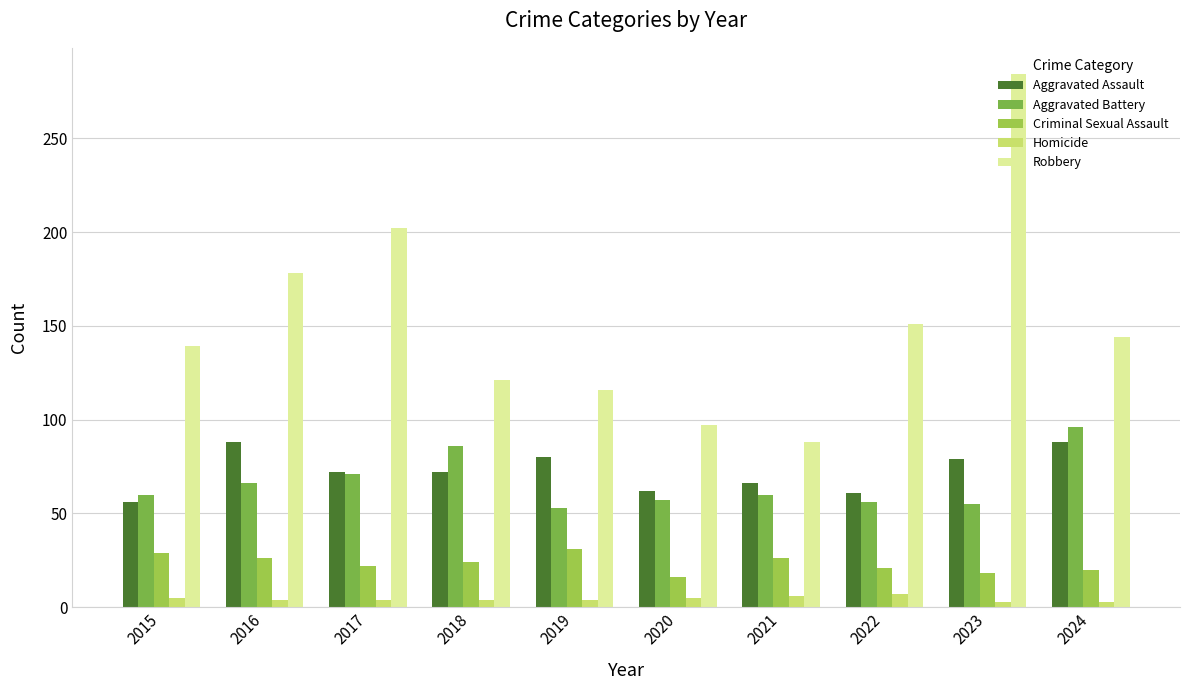

Which category has the highest value in the Criminal Sexual Assault series?

2019